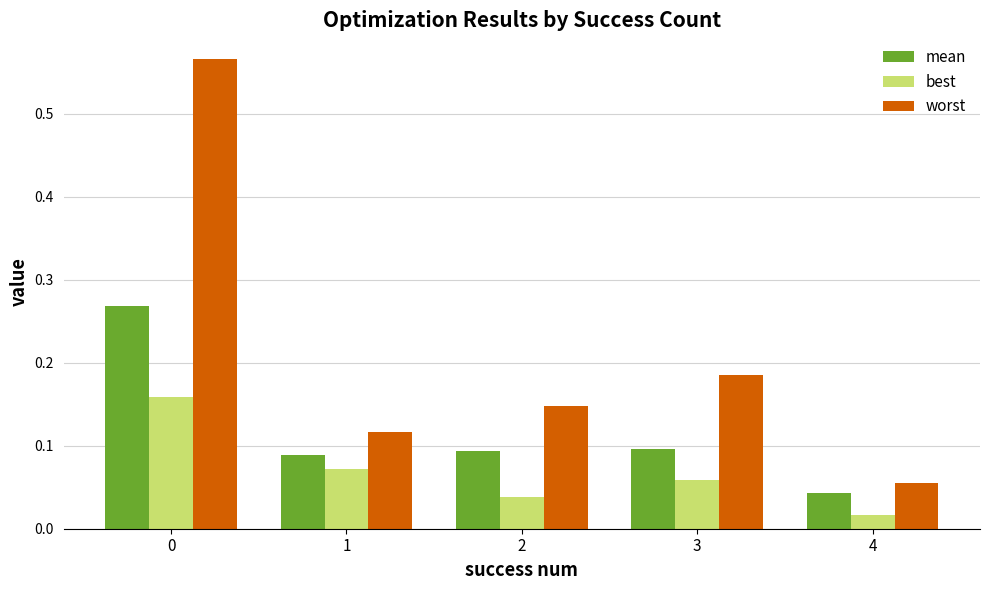

Where is worst nearest to the value 0?

4